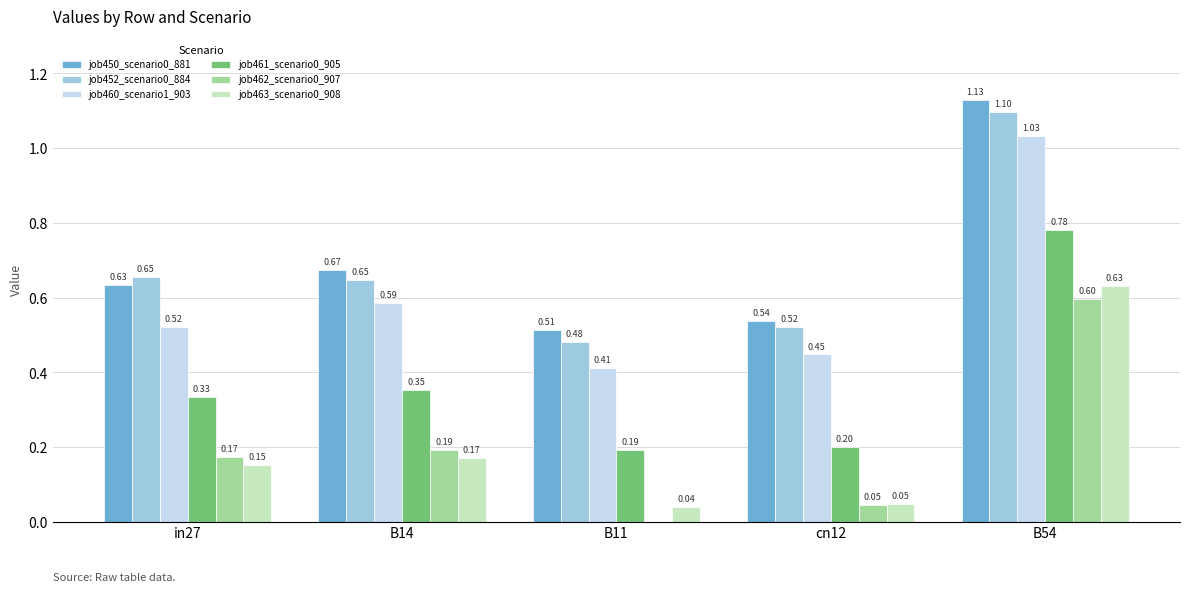

Are the bars horizontal?

No